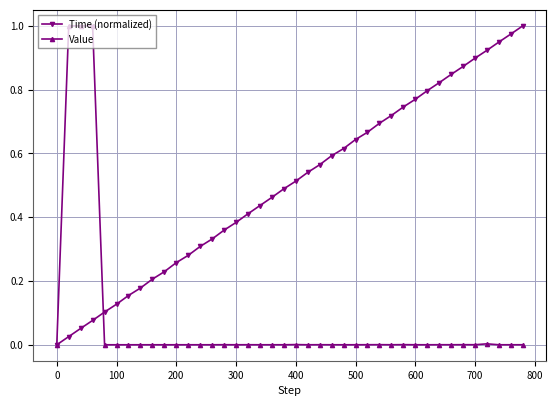

How many data points does each series have?

40